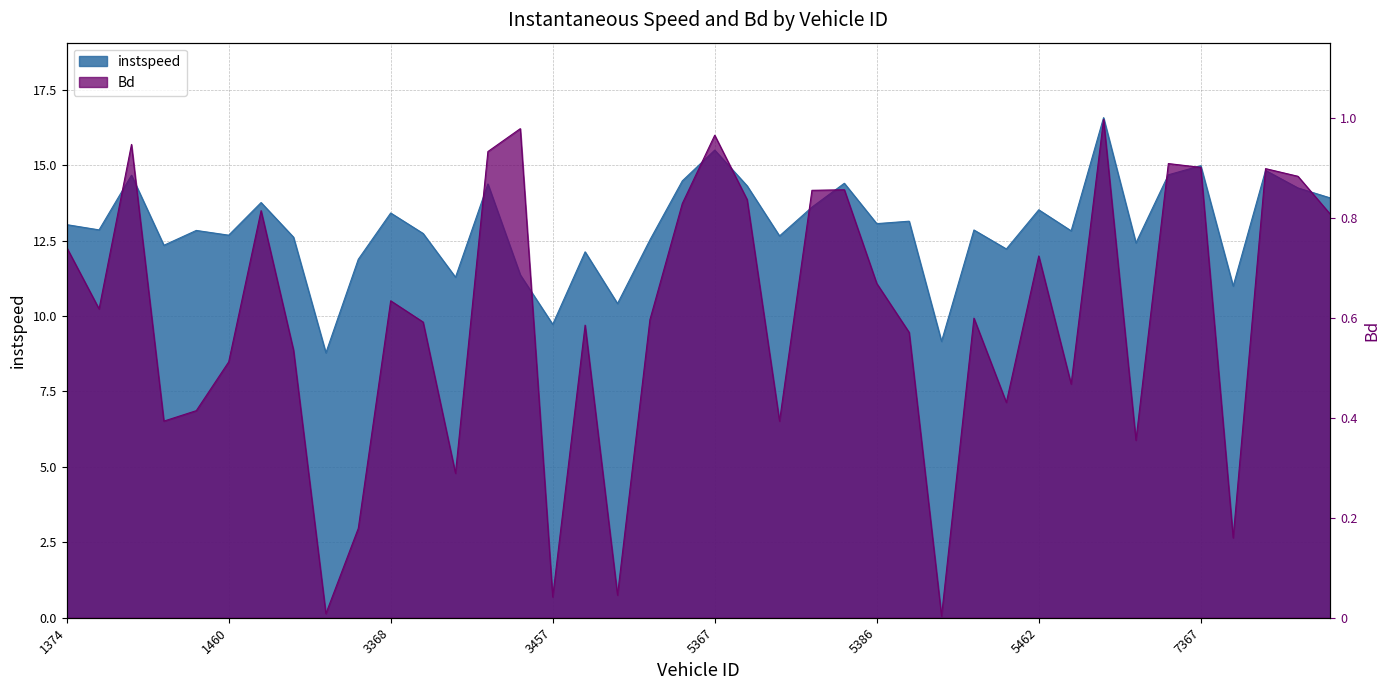

List the series in order of their peak value, highest first.

instspeed, Bd